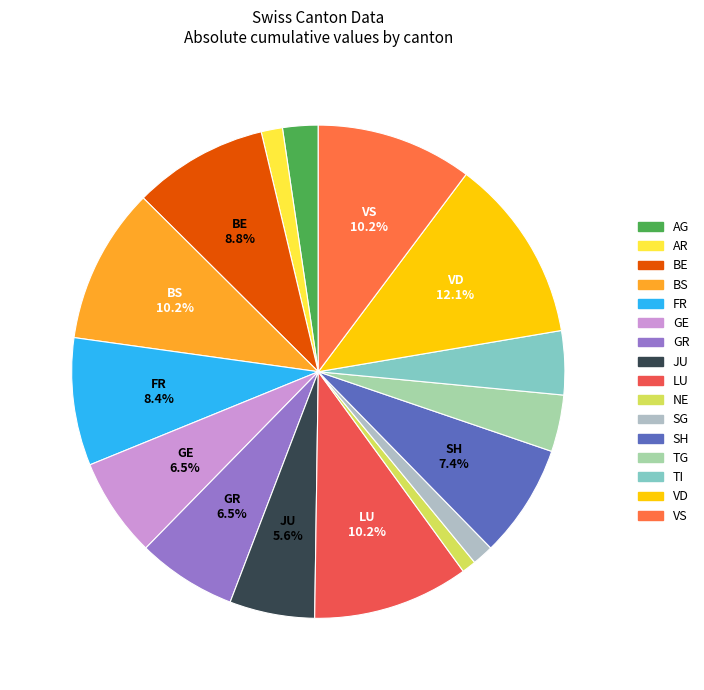

What percentage is NOT represented by VD?

87.9%